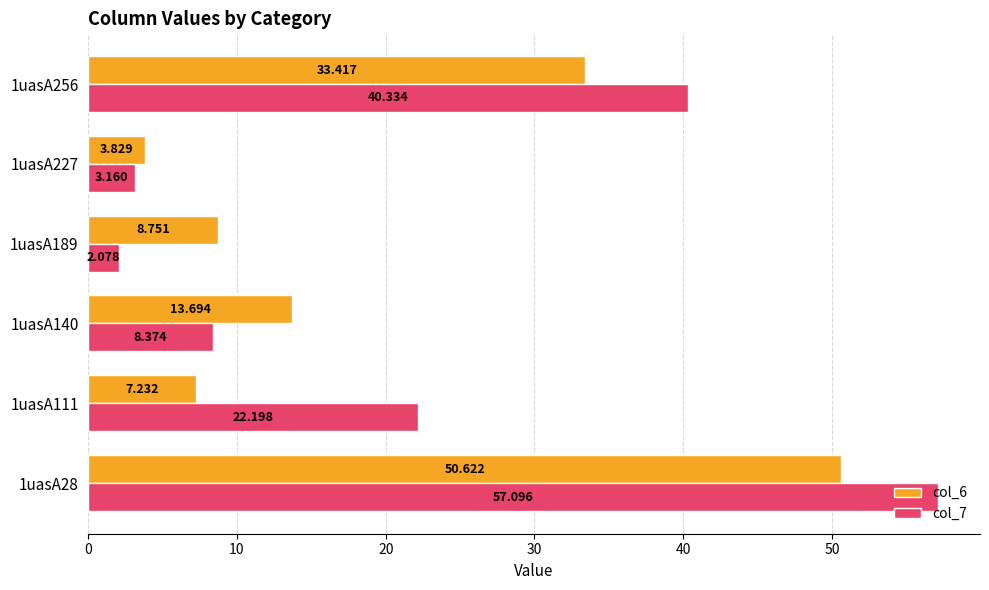

How many data points does each series have?

6